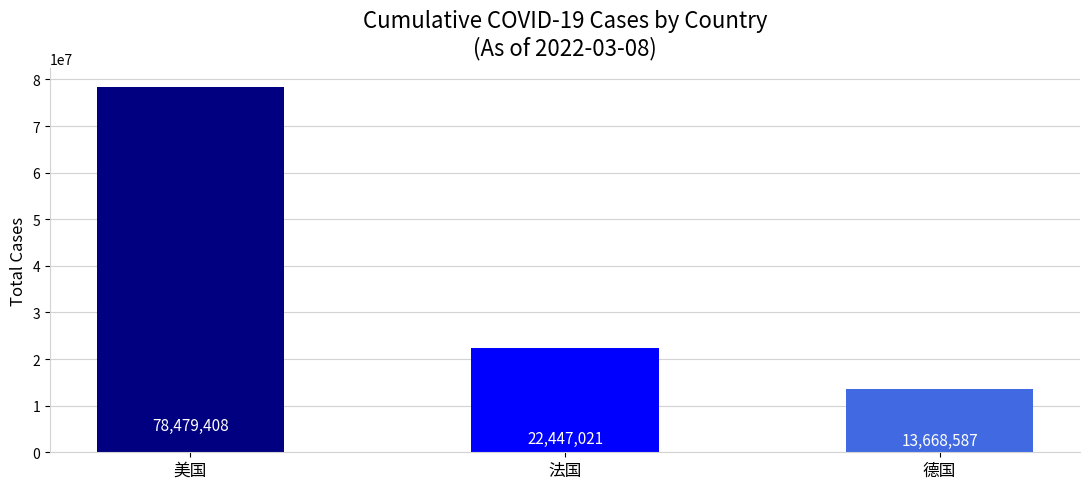

Where does the data first go above 22447021?

美国